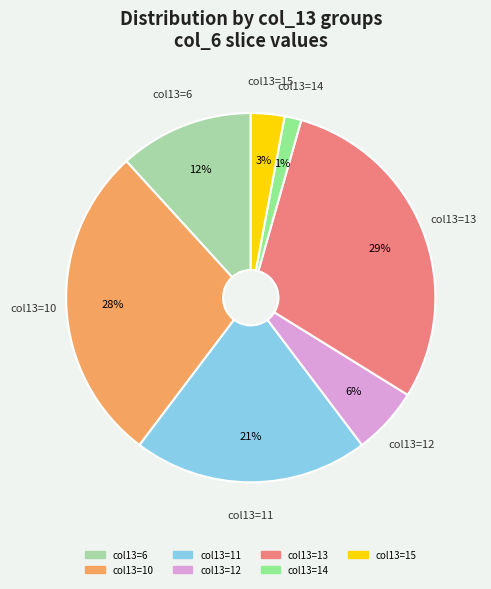

To the nearest percent, what is the difference between the largest and smallest slice percentages?

28%